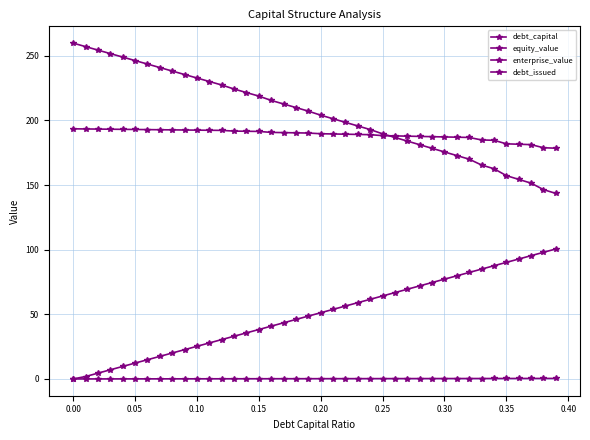

How many lines are shown in the chart?

4